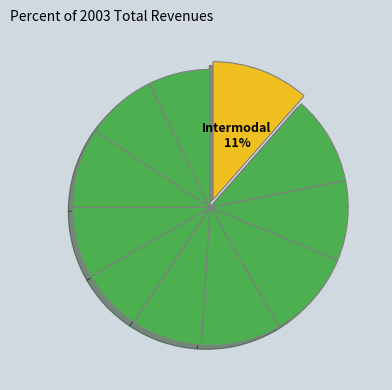

Count the number of slices in the pie.

11